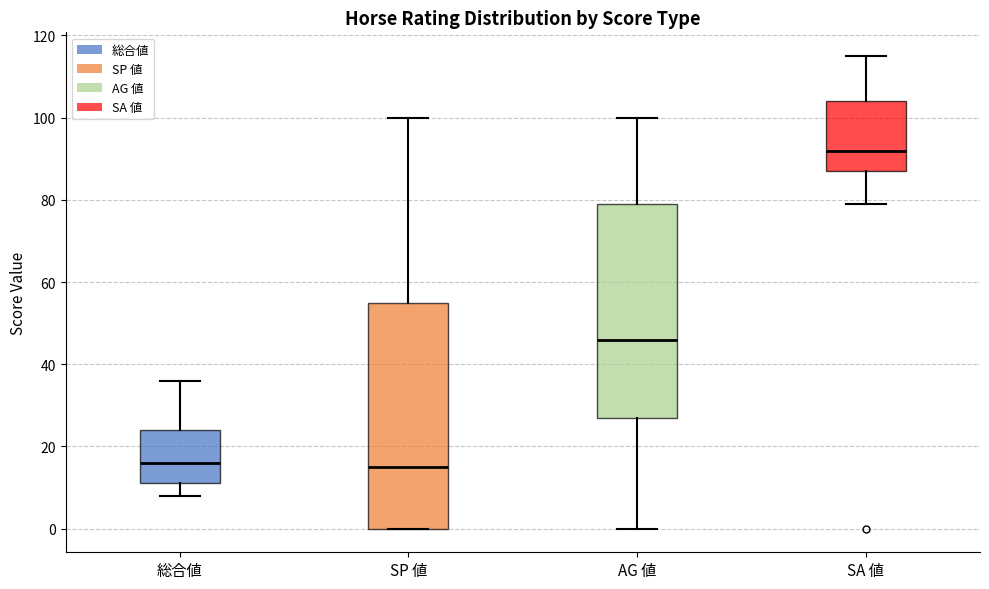

Reading left to right, read every box against the y-axis: the position of its median line, the range the box covers, and the ends of its whiskers. The values are not printed on the chart, so give them approximately, as read against the axis.

総合値: median 16, box 12 to 24, whiskers 8 to 36
SP 値: median 16, box 0 to 56, whiskers 0 to 100
AG 値: median 46, box 28 to 80, whiskers 0 to 100
SA 値: median 92, box 88 to 104, whiskers 80 to 116